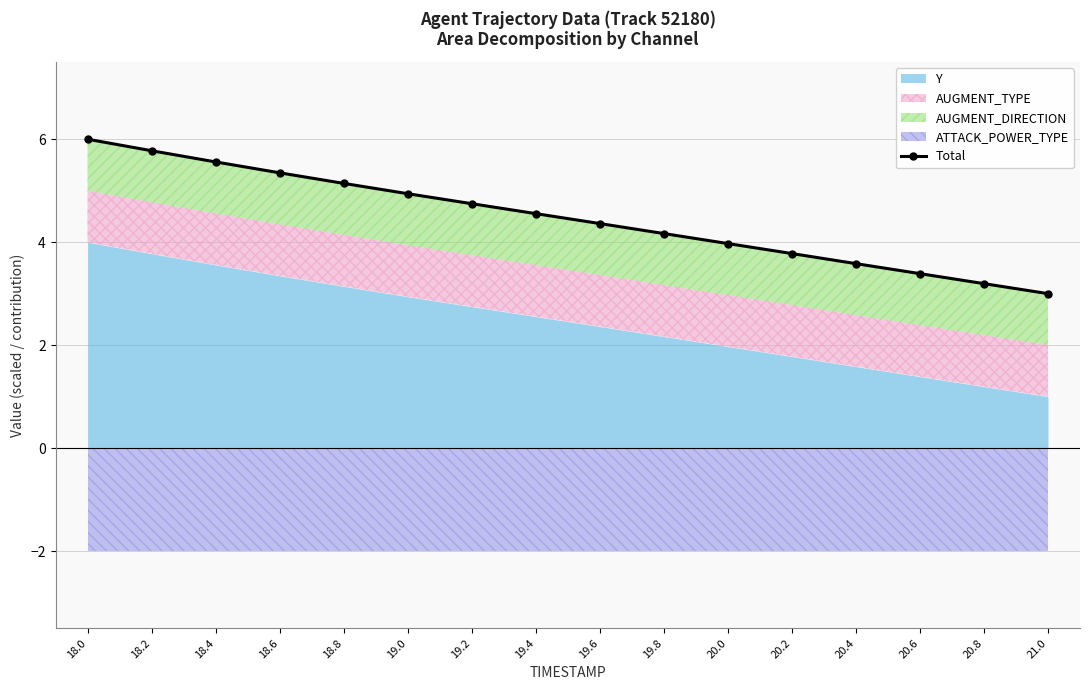

Reading left to right, extract all data points from this chart.

6.0	5.8	5.6	5.3	5.1	4.9	4.7	4.6	4.4	4.2	4.0	3.8	3.6	3.4	3.2	3.0